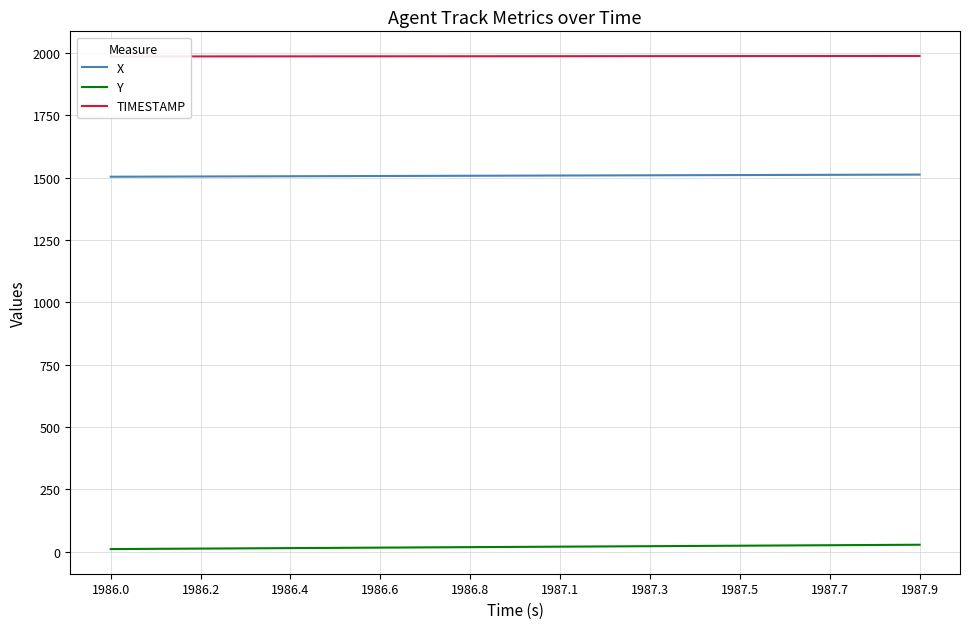

Reading left to right, extract all data points from this chart.

X: 1503.7	1504.2	1504.7	1505.1	1505.6	1506.0	1506.5	1506.9	1507.4	1507.8	1508.3	1508.7	1509.2	1509.6	1510.1	1510.5	1511.0	1511.4	1511.9	1512.3
Y: 10.6	11.5	12.4	13.4	14.3	15.2	16.1	17.0	17.9	18.8	19.7	20.7	21.6	22.5	23.4	24.3	25.2	26.1	27.1	28.0
TIMESTAMP: 1986.0	1986.1	1986.2	1986.3	1986.4	1986.5	1986.6	1986.7	1986.8	1986.9	1987.0	1987.1	1987.2	1987.3	1987.4	1987.5	1987.6	1987.7	1987.8	1987.9